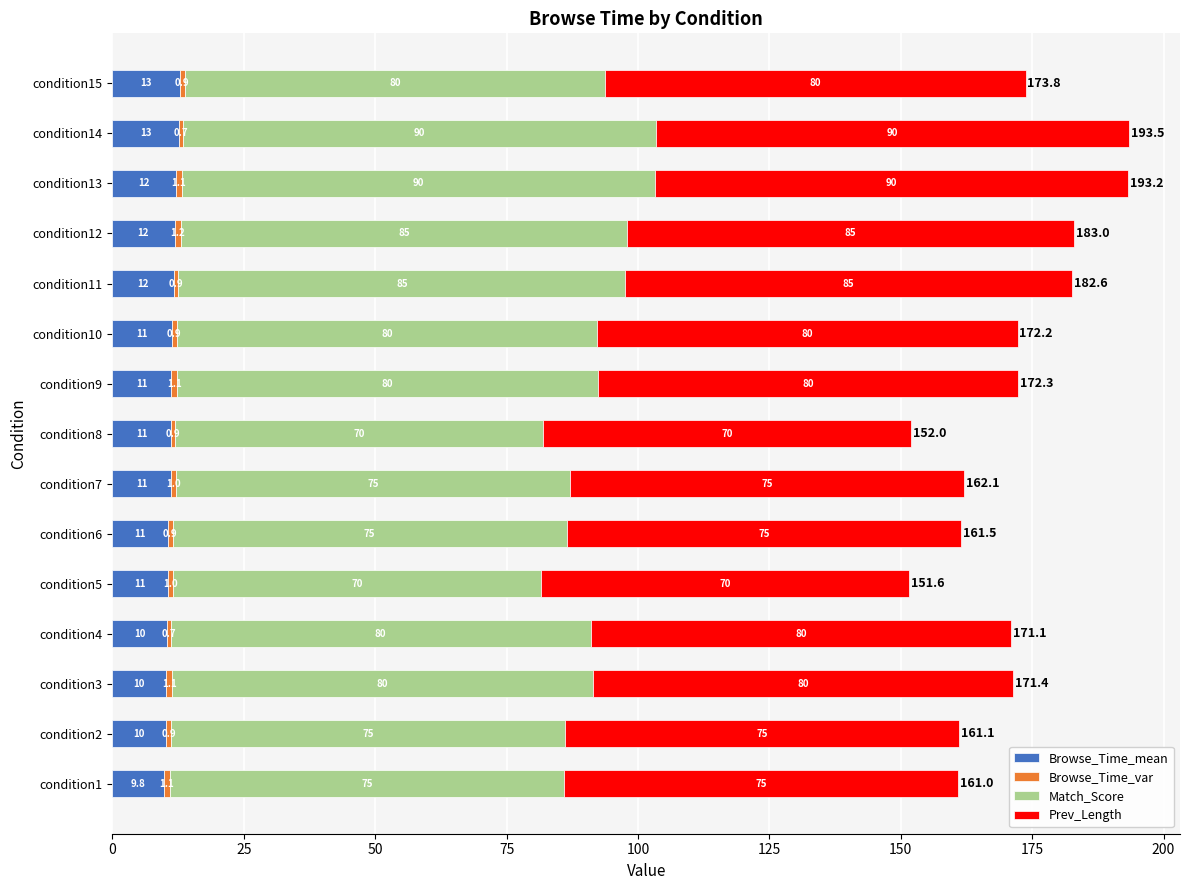

The value of Browse_Time_mean at condition10 is 18.4. True or false?

False